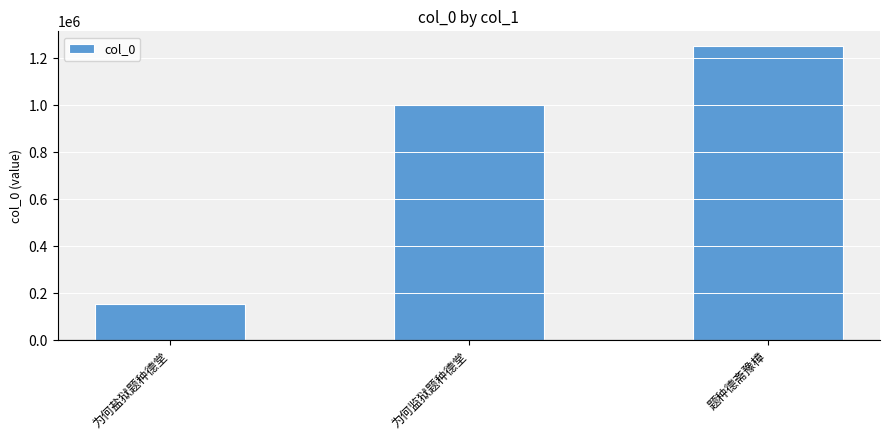

How many values are between 155808 and 1251060?

3